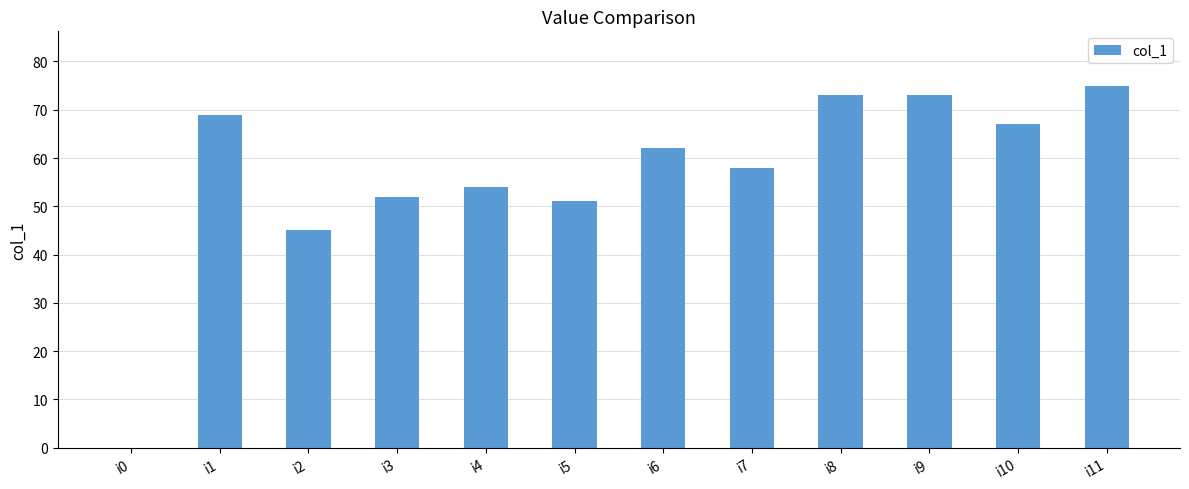

Reading right to left, list all the values displayed in this chart.

75	67	73	73	58	62	51	54	52	45	69	0